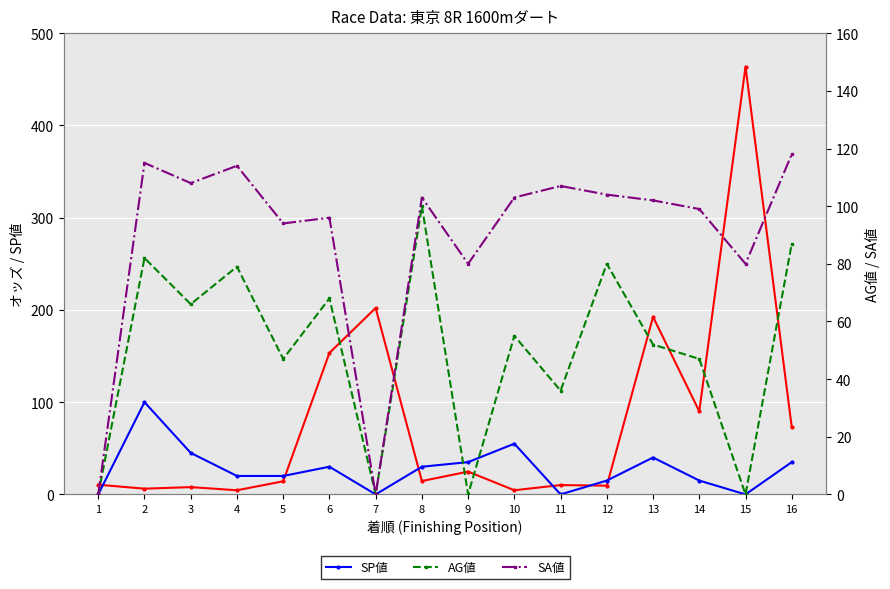

What is the approximate value of AG値 at 14?

47.0